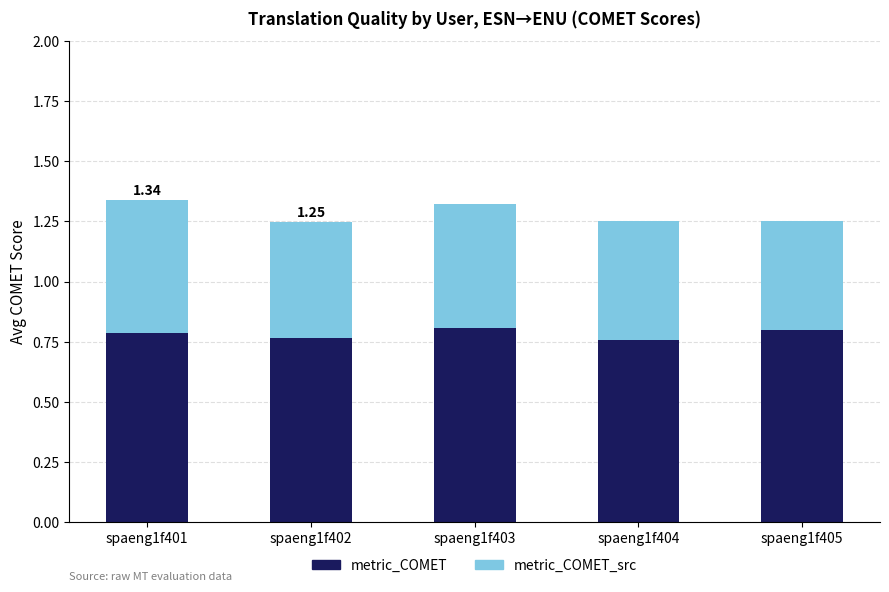

What is the sum of the metric_COMET values at spaeng1f402 and spaeng1f404?

1.5